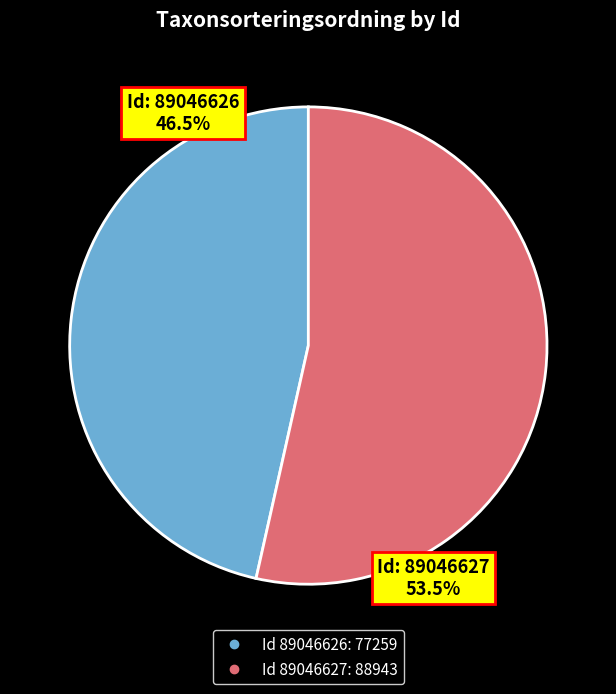

True or false: 89046627 accounts for 60% of the total.

False